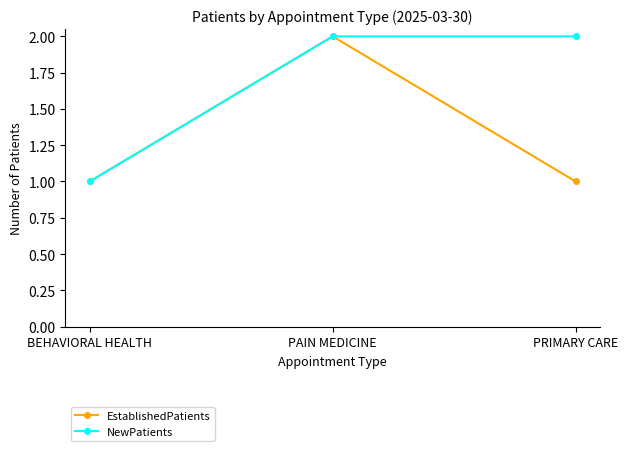

Count the number of data series in this chart.

2